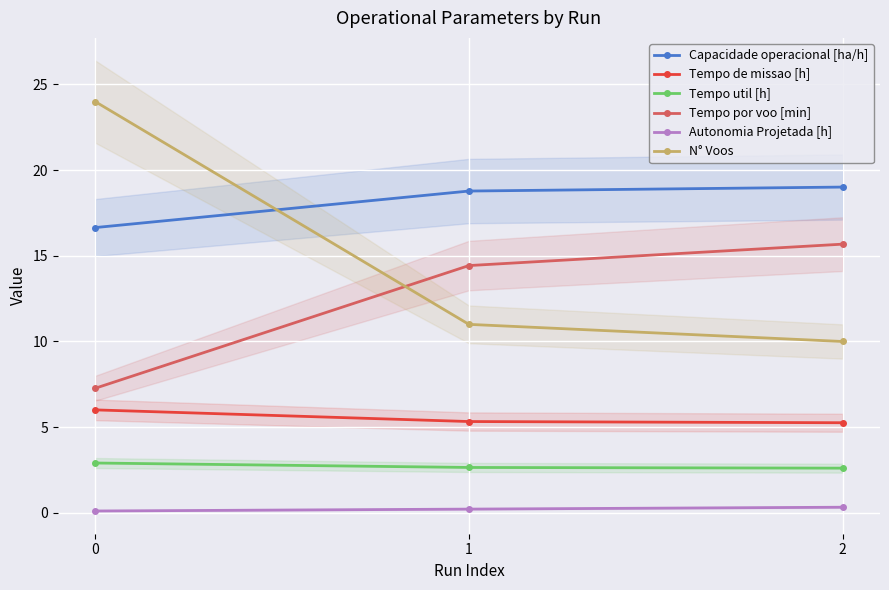

What are all the series names shown in the legend?

Capacidade operacional [ha/h], Tempo de missao [h], Tempo util [h], Tempo por voo [min], Autonomia Projetada [h], N° Voos